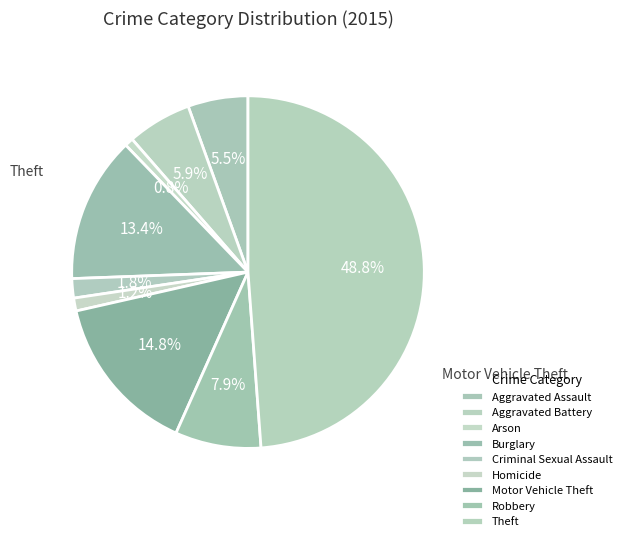

Does Aggravated Assault account for over 50% of the chart?

No